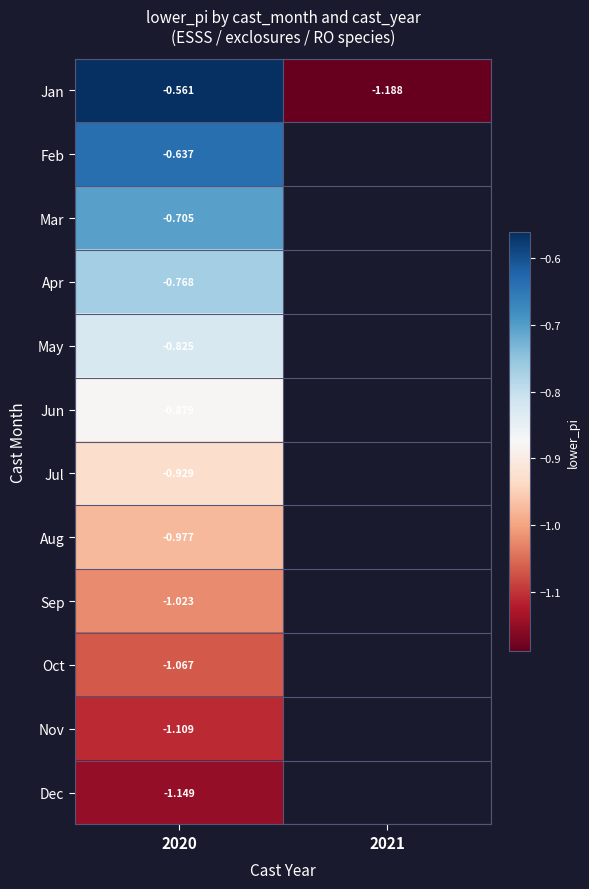

At 2020, list the series in order from smallest to largest.

Dec, Nov, Oct, Sep, Aug, Jul, Jun, May, Apr, Mar, Feb, Jan